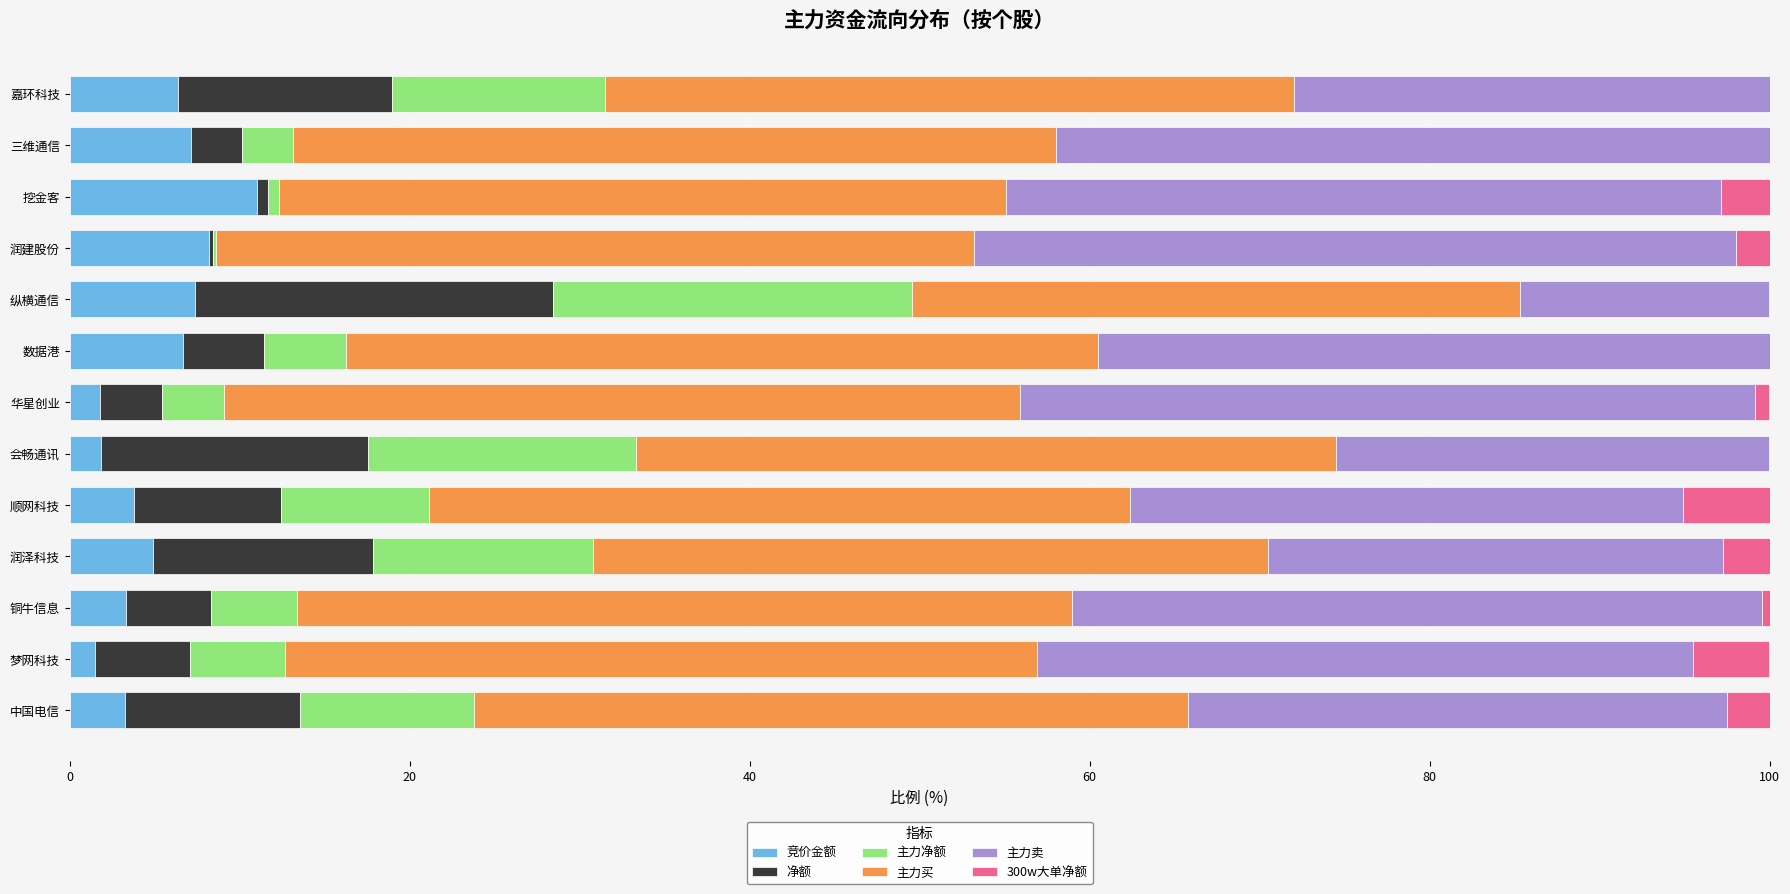

Which category has the highest value in the 竞价金额 series?

挖金客